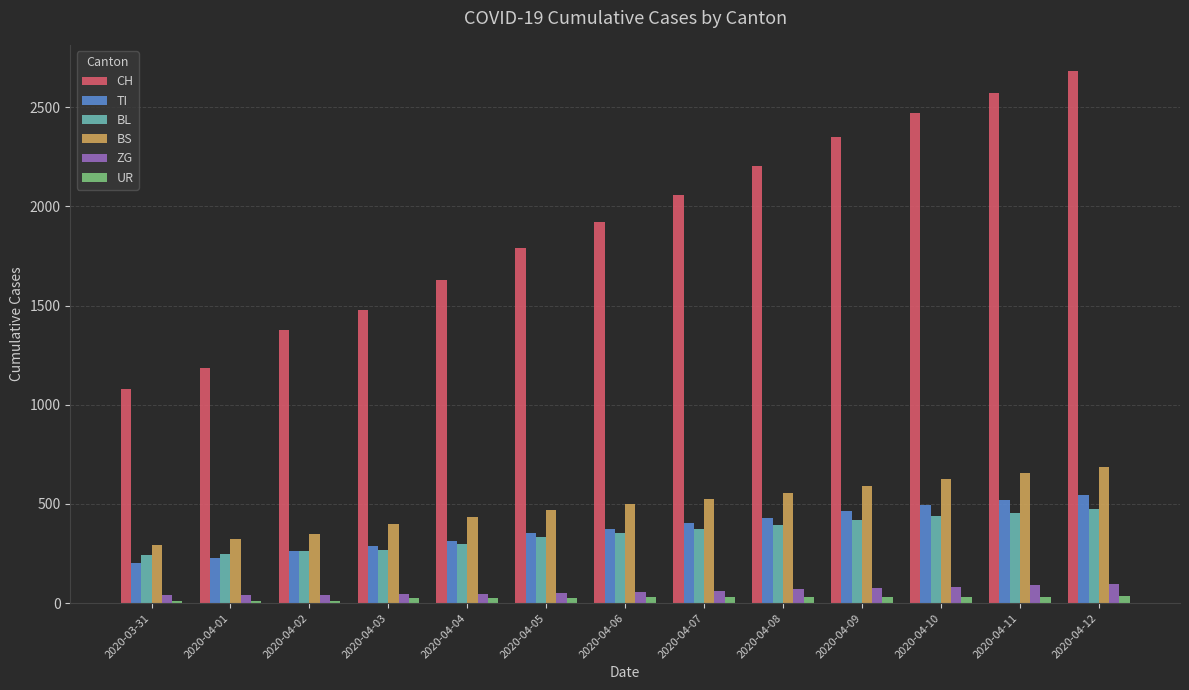

What is the difference between the maximum and minimum values in the TI series?

345